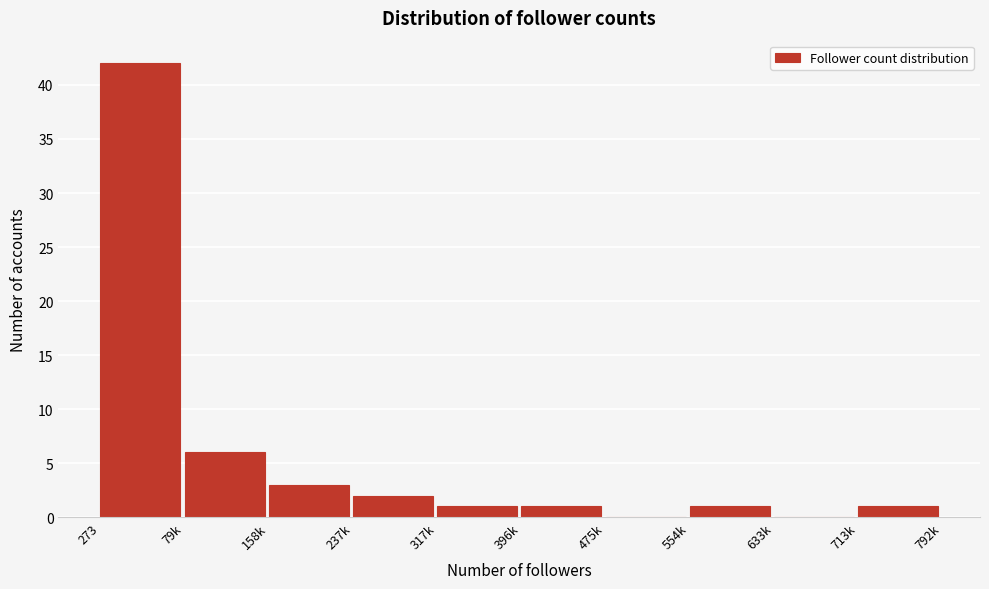

Reading left to right, extract all data points from this chart.

273=42	79k=6	158k=3	237k=2	317k=1	396k=1	475k=0	554k=1	633k=0	713k=1